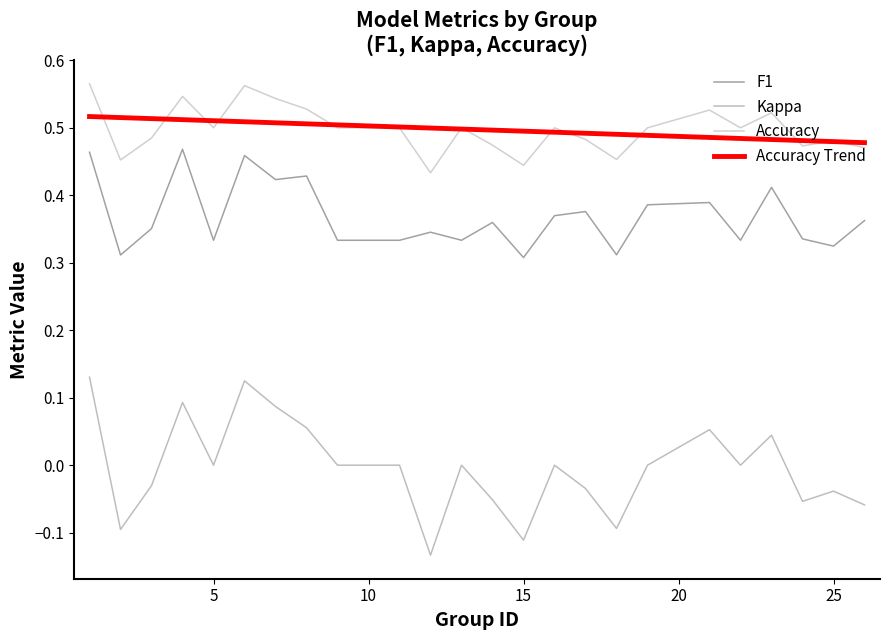

Is the value of accuracy at 12 greater than the value of f1 at 21?

Yes